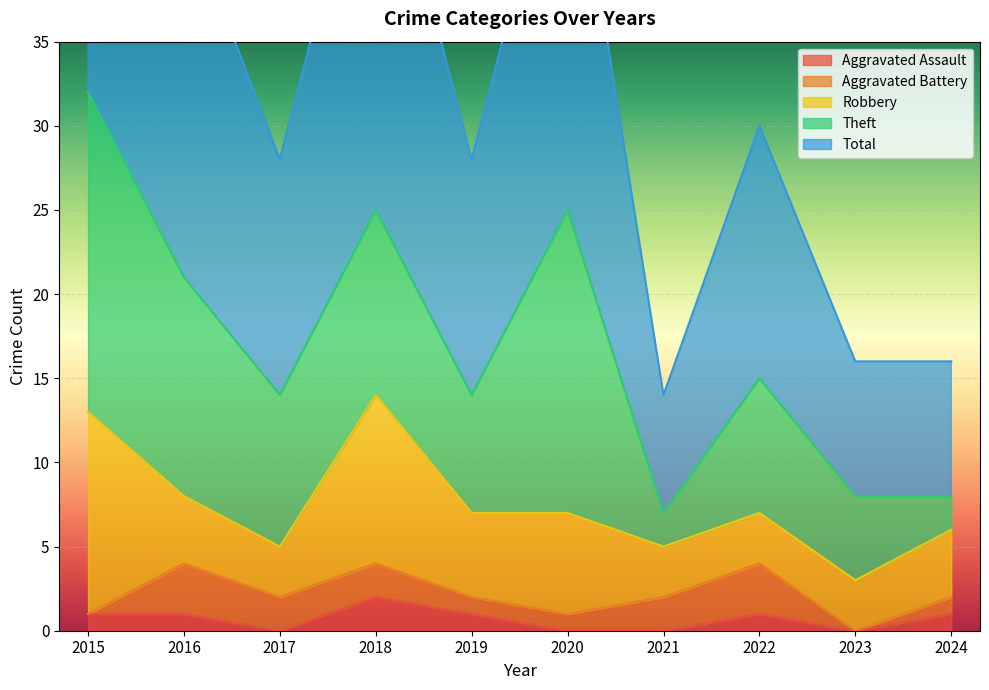

What is the total value across all series at 2020?

50